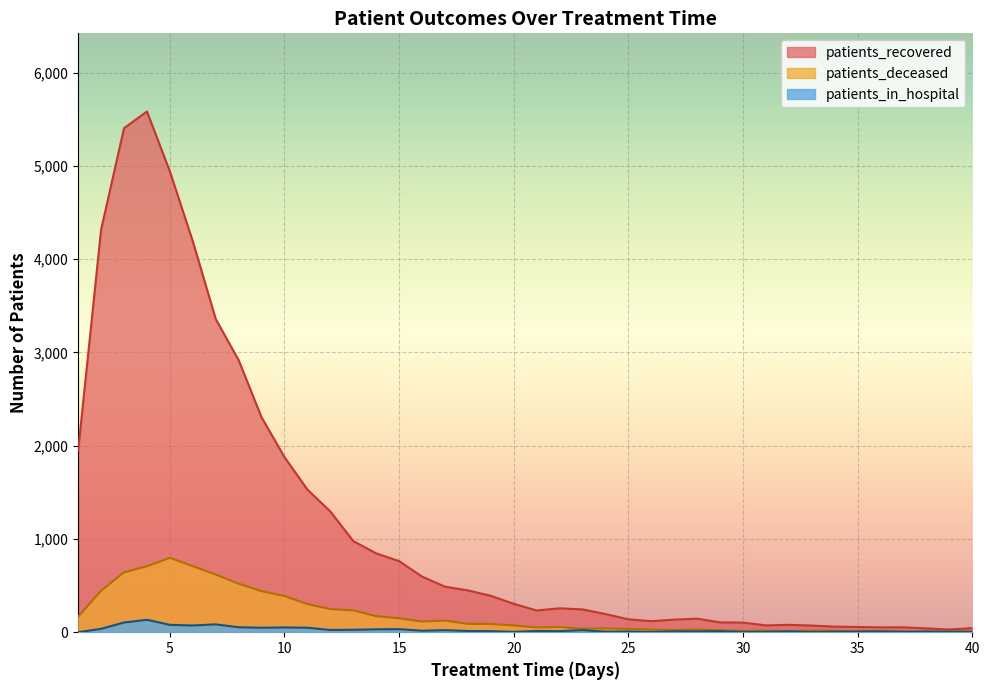

How many lines are shown in the chart?

3